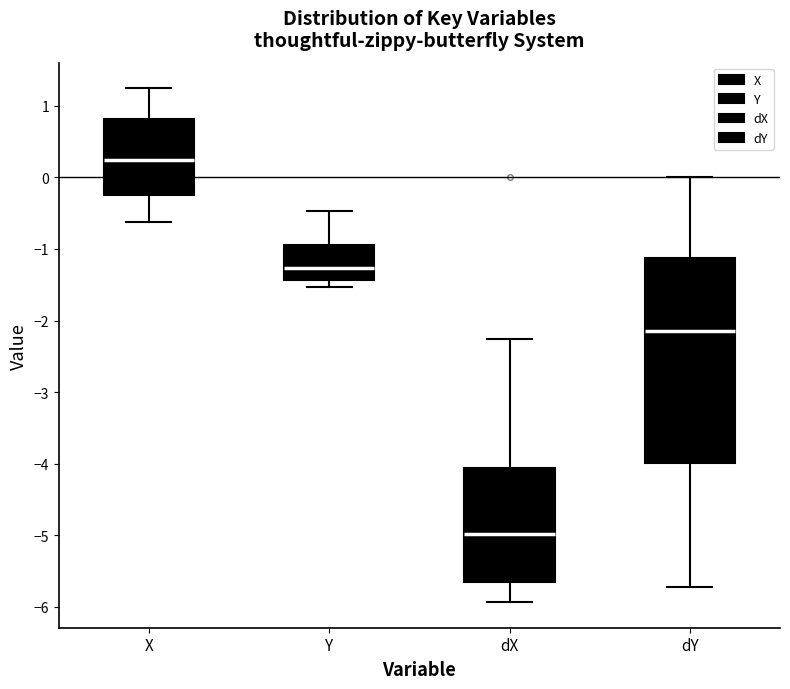

Reading left to right, transcribe this box plot: for each box, give where its median line is, the range the box spans, and where its two whiskers end, as read against the y-axis. The values are not printed on the chart, so give them approximately, as read against the axis.

X: median 0.2, box -0.2 to 0.8, whiskers -0.6 to 1.2
Y: median -1.3, box -1.4 to -0.9, whiskers -1.5 to -0.5
dX: median -5.0, box -5.7 to -4.1, whiskers -5.9 to -2.3
dY: median -2.1, box -4.0 to -1.1, whiskers -5.7 to 0.0